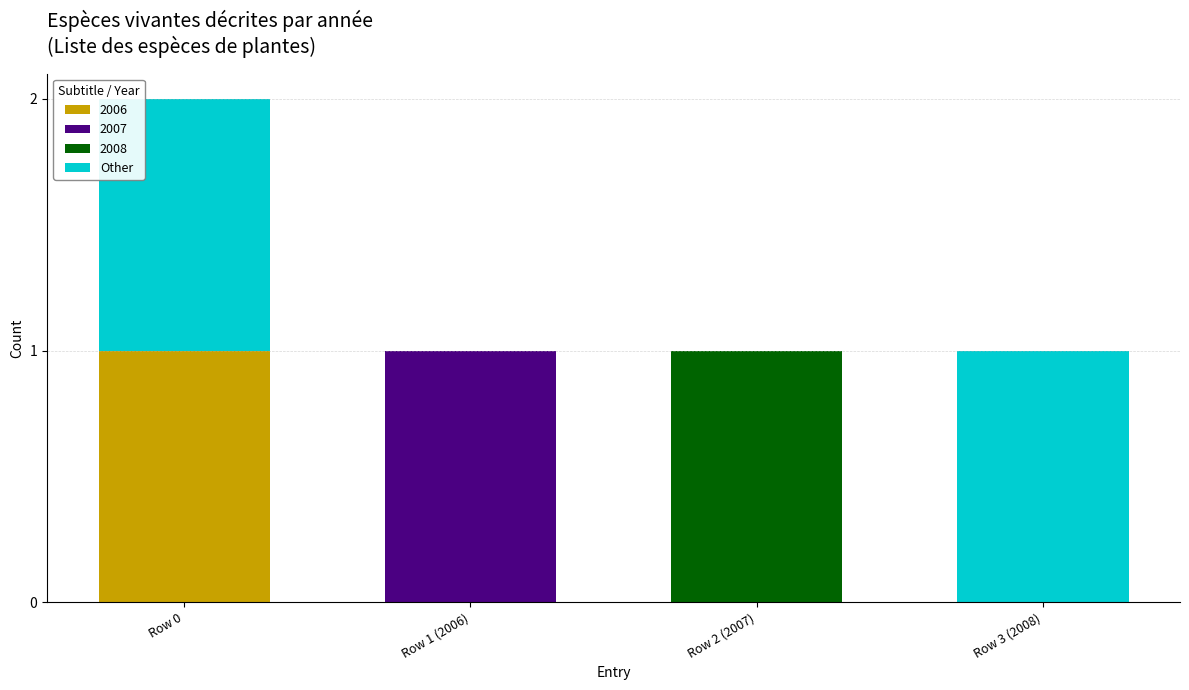

At which category is the sum across all series the highest?

Row 0